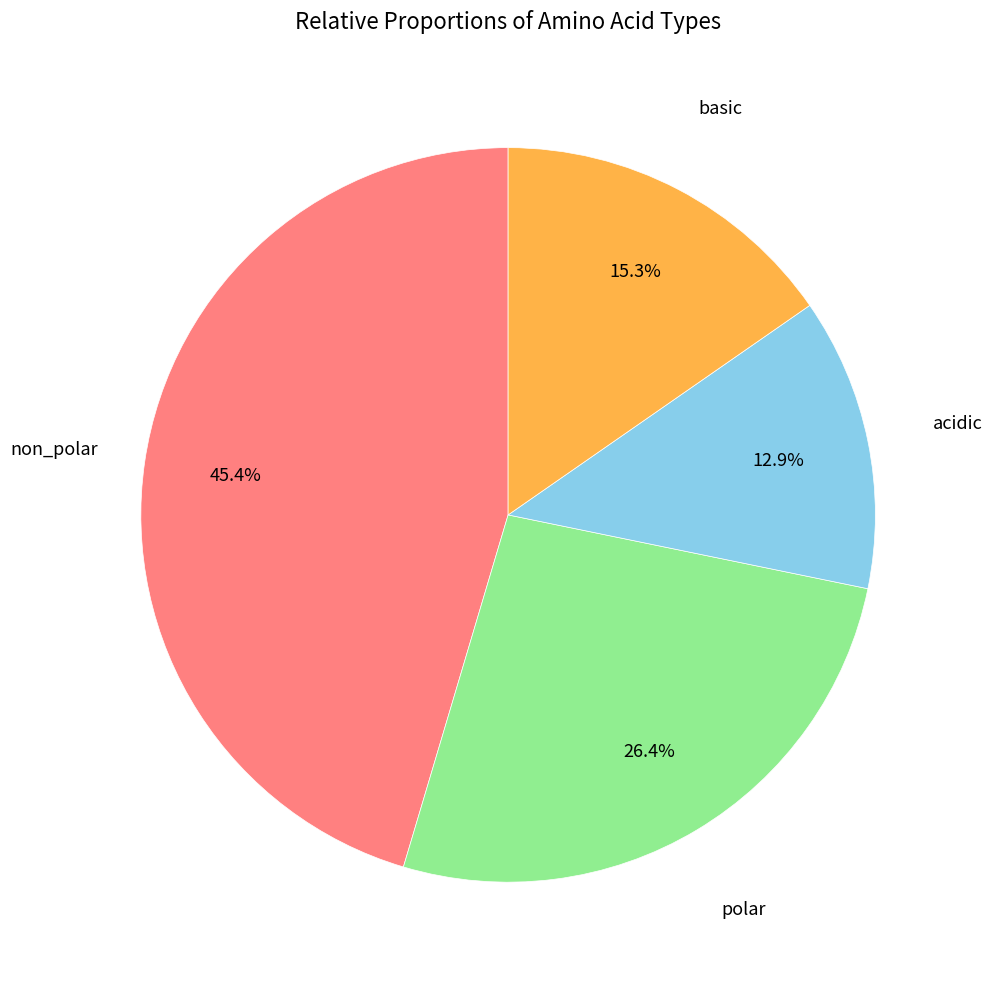

Count the number of slices in the pie.

4